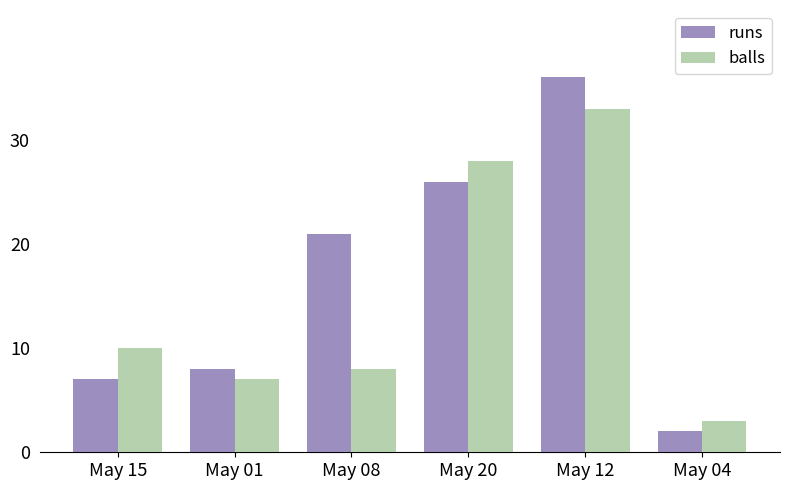

Rank the categories by runs value from highest to lowest.

May 12, May 20, May 08, May 01, May 15, May 04